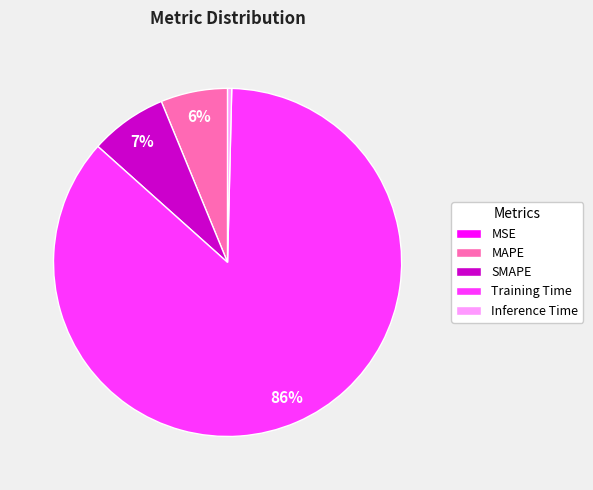

The MAPE slice represents 6% of the pie. True or false?

True